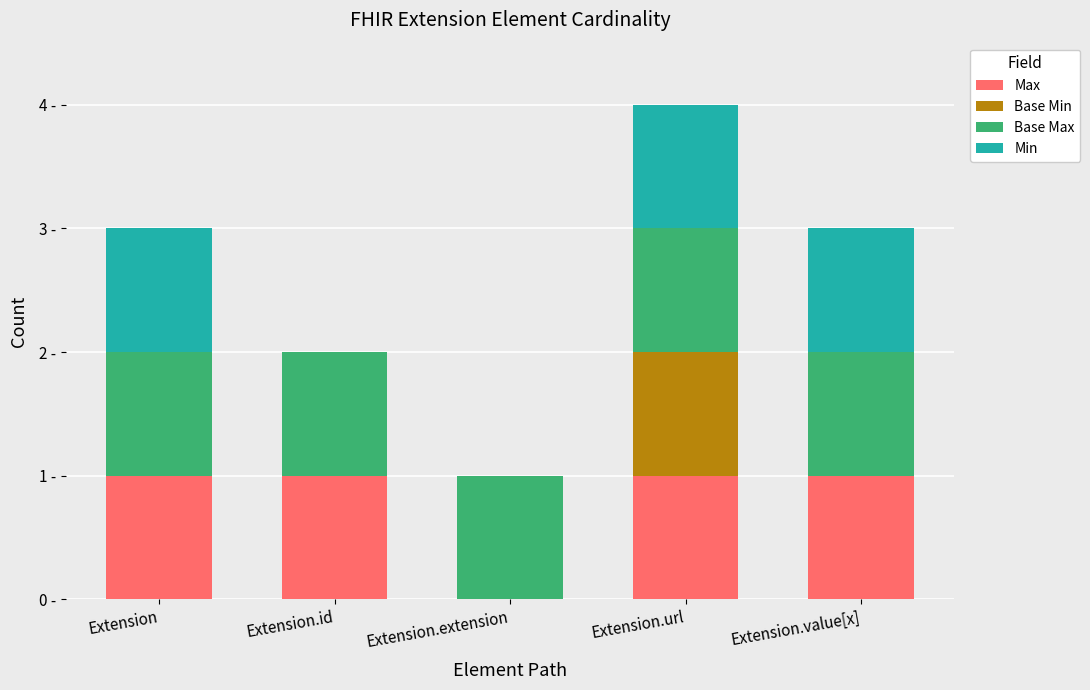

Which category has the highest value in the Max series?

Extension